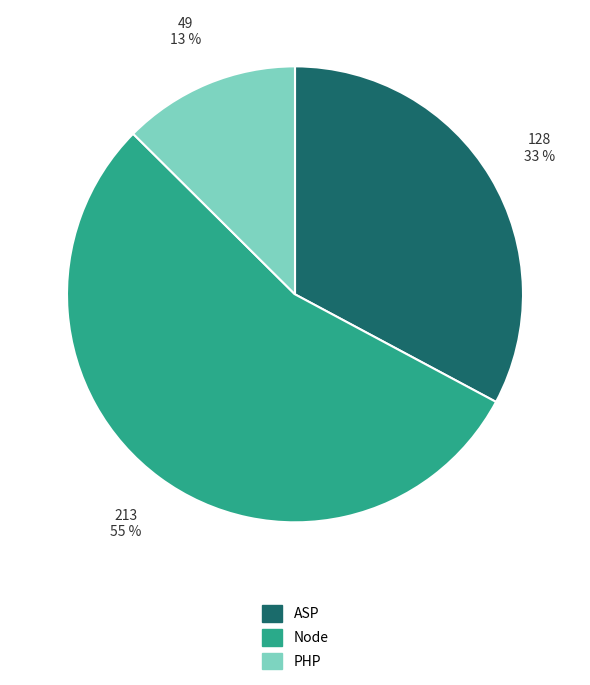

Approximately how many times larger is the value at ASP compared to Node?

0.6